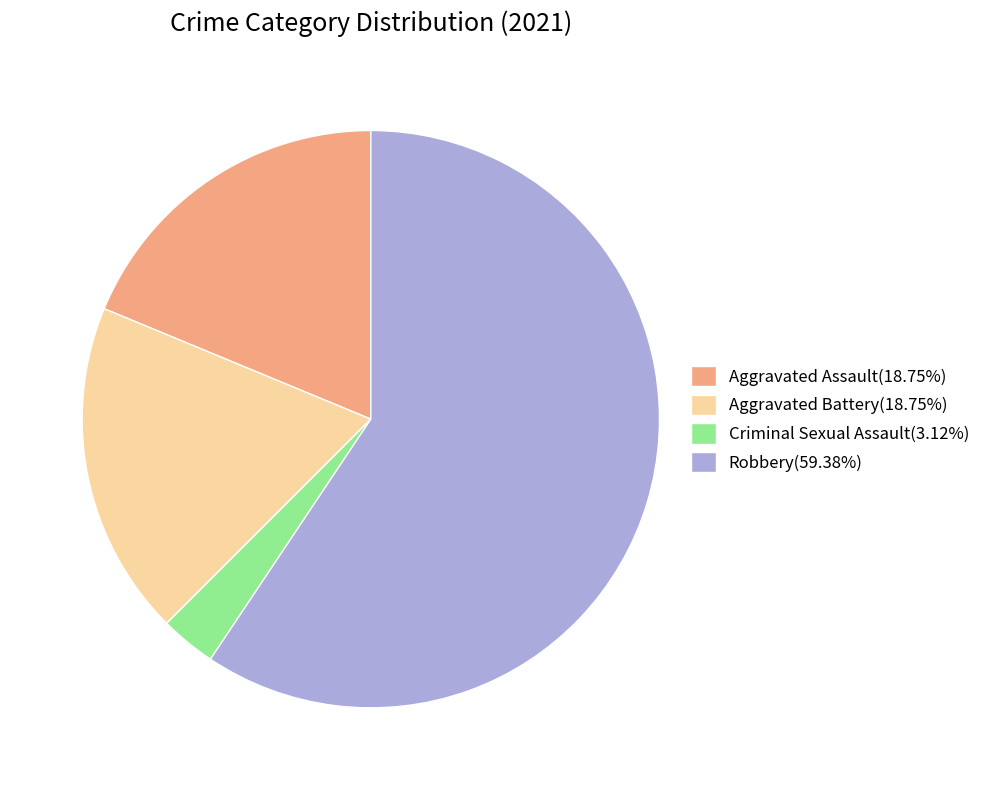

Is the sum of Aggravated Assault(18.75%) and Robbery(59.38%) greater than half?

Yes